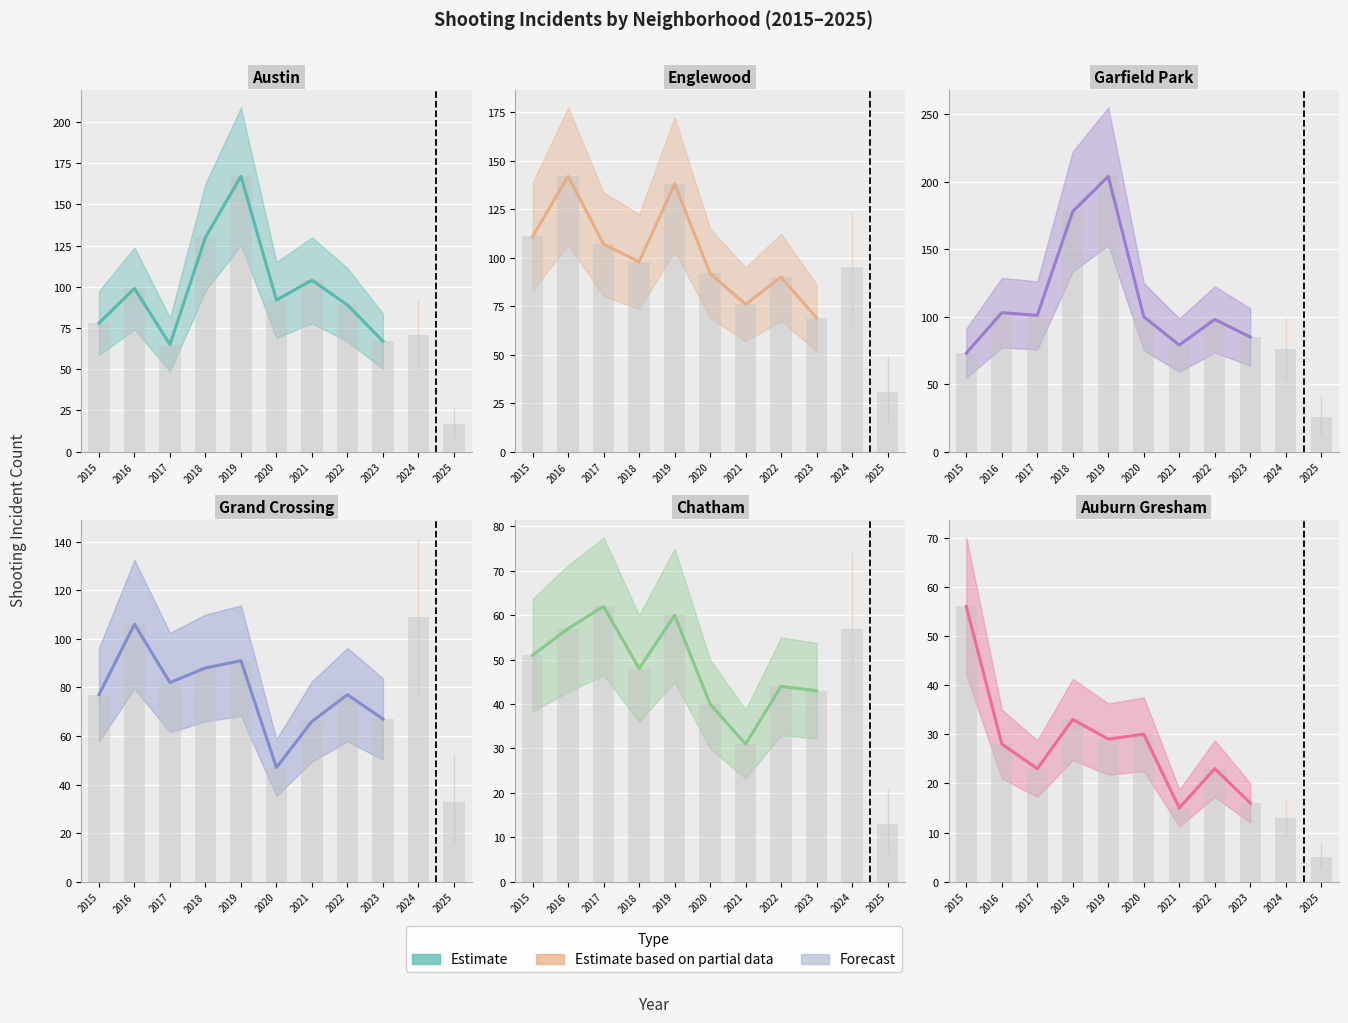

Read the Auburn Gresham value at 2015, to the nearest 10.

60